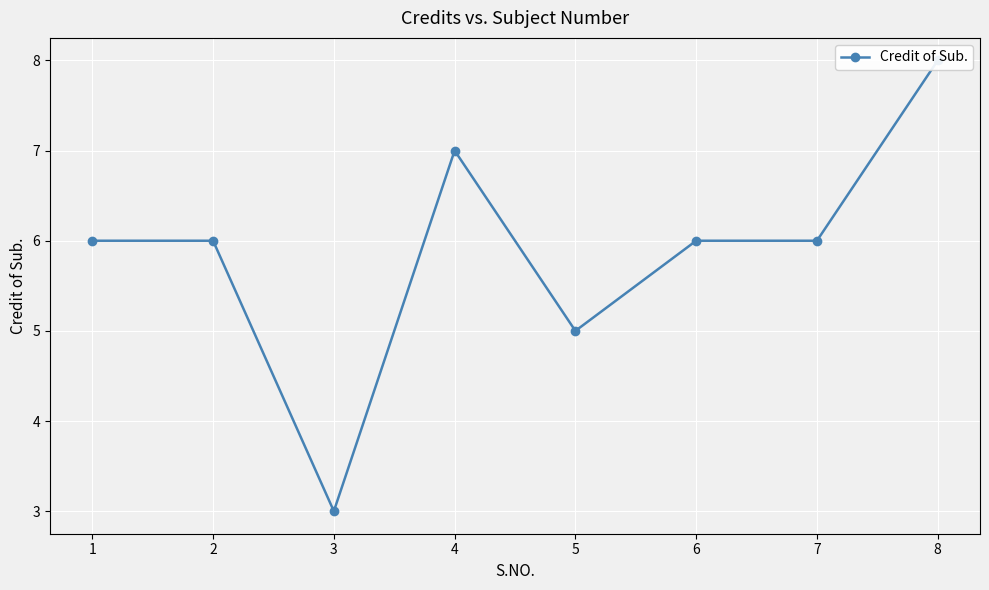

Where is the first local minimum?

3